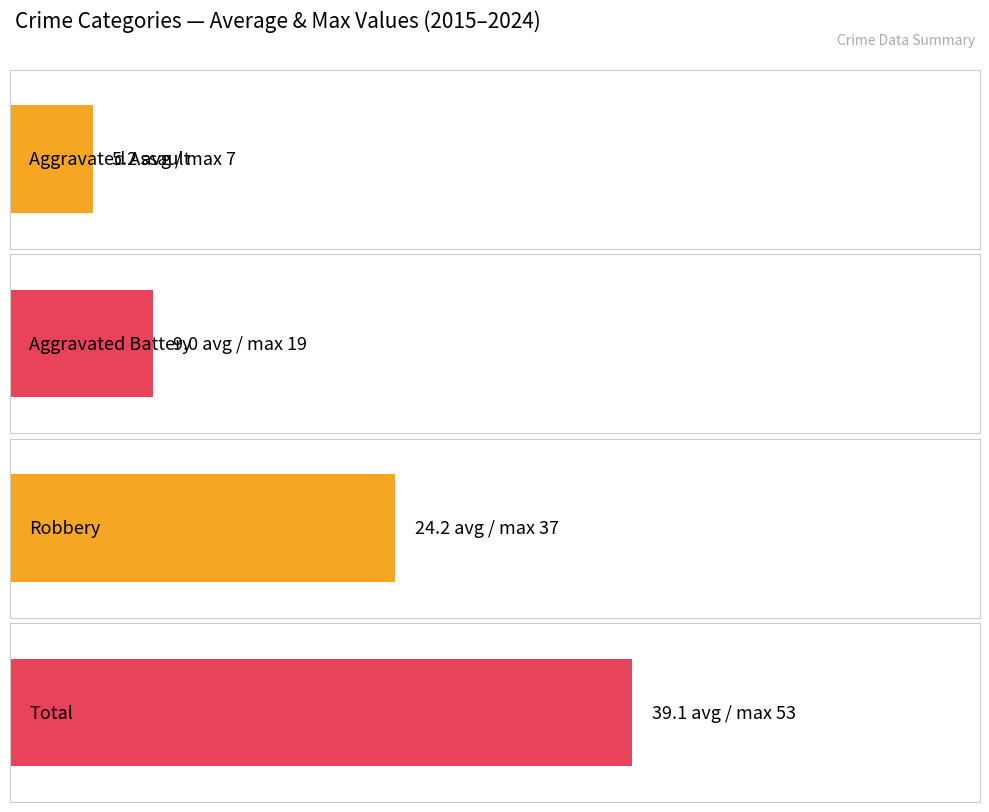

The Total series shows 38 at 2018. True or false?

True